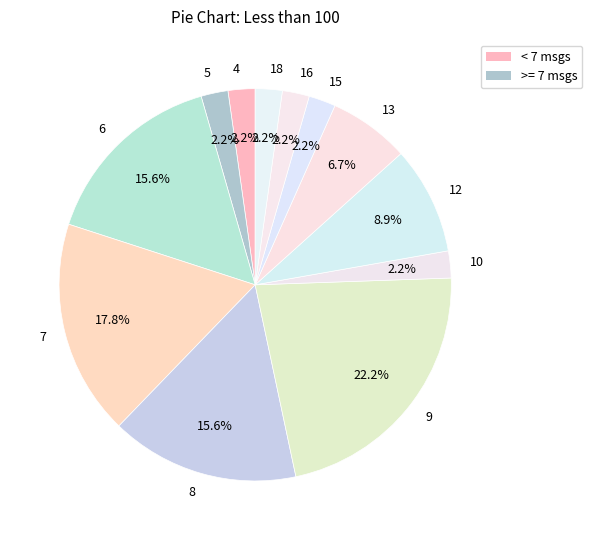

Is the sum of 15 and 9 greater than half?

No